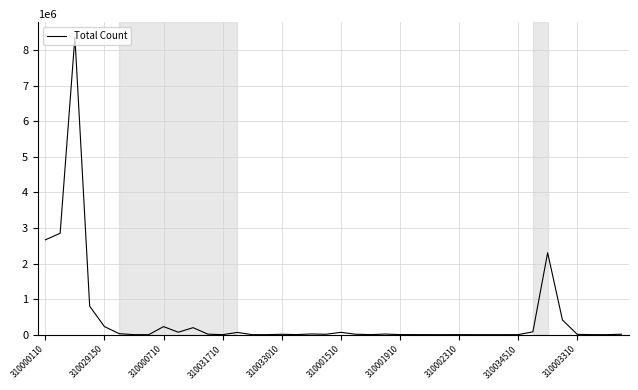

What is the difference between the maximum and minimum values?

8371147